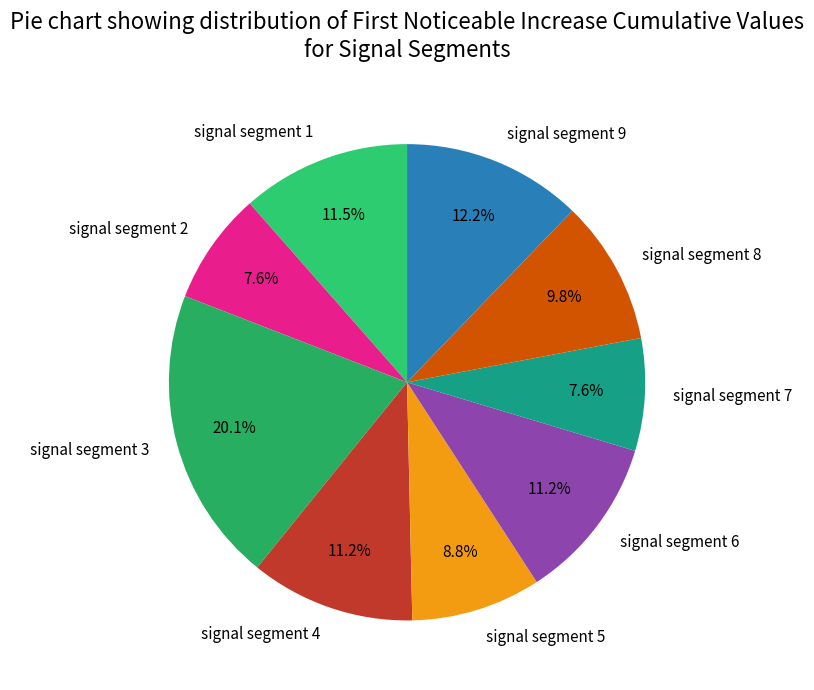

Does signal segment 9 represent more than half of the total?

No